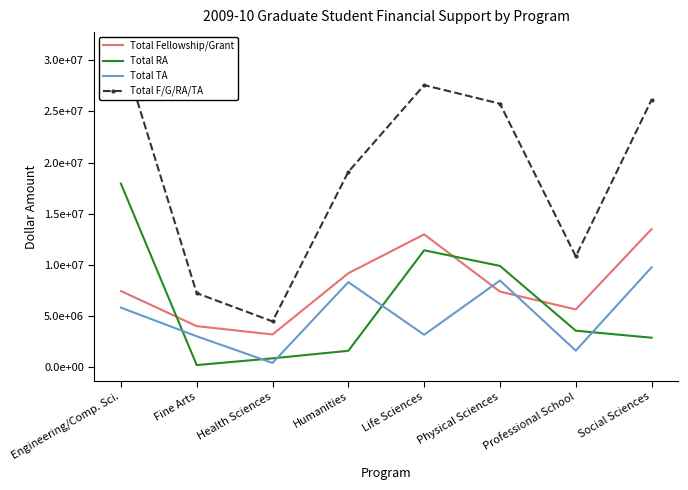

At which category is the sum across all series the highest?

Engineering/Comp. Sci.